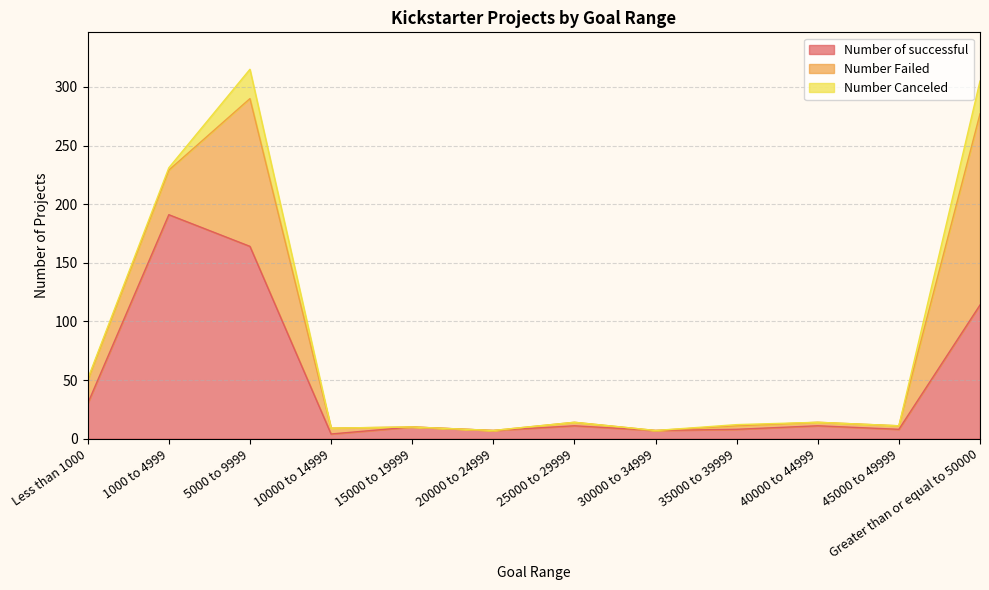

What is the spread (max minus min) of values at 25000 to 29999?

11